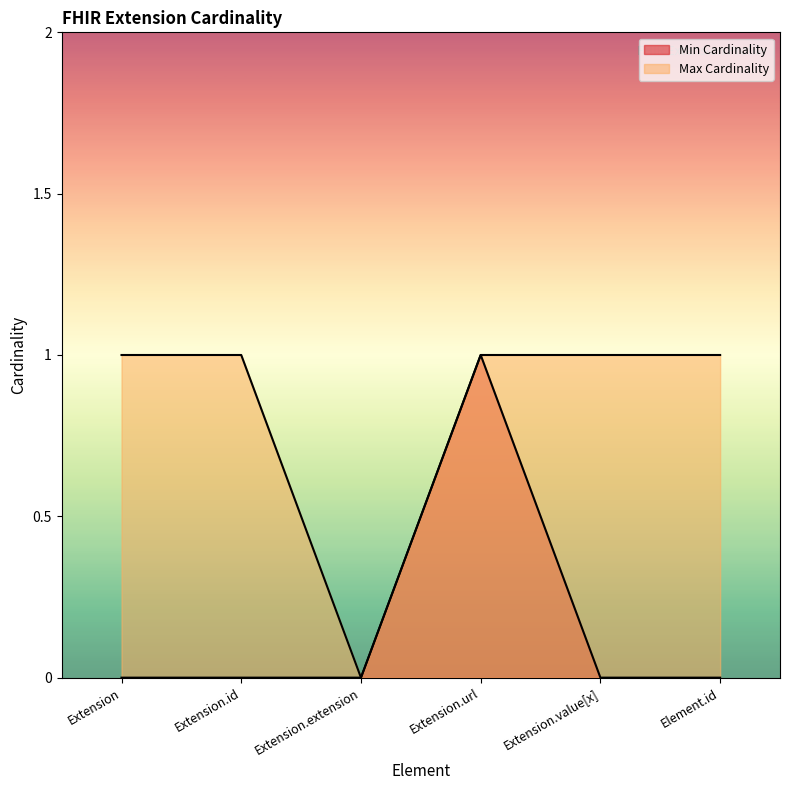

Reading left to right, transcribe all the data shown in this chart.

Min Cardinality: 0	0	0	1	0	0
Max Cardinality: 1	1	0	1	1	1